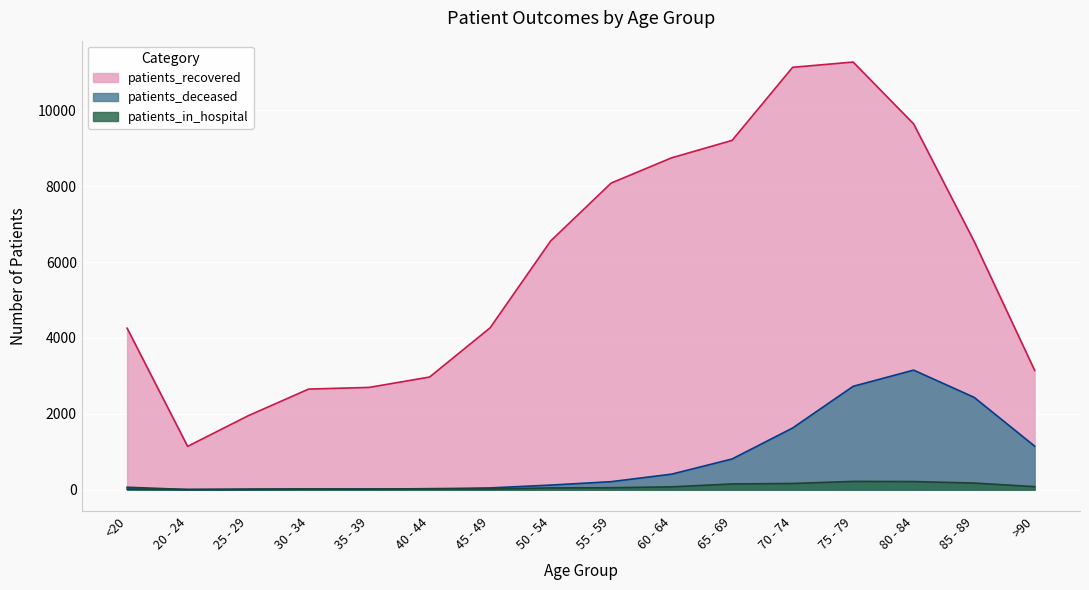

Where does the patients_deceased series first go above 211?

60 - 64